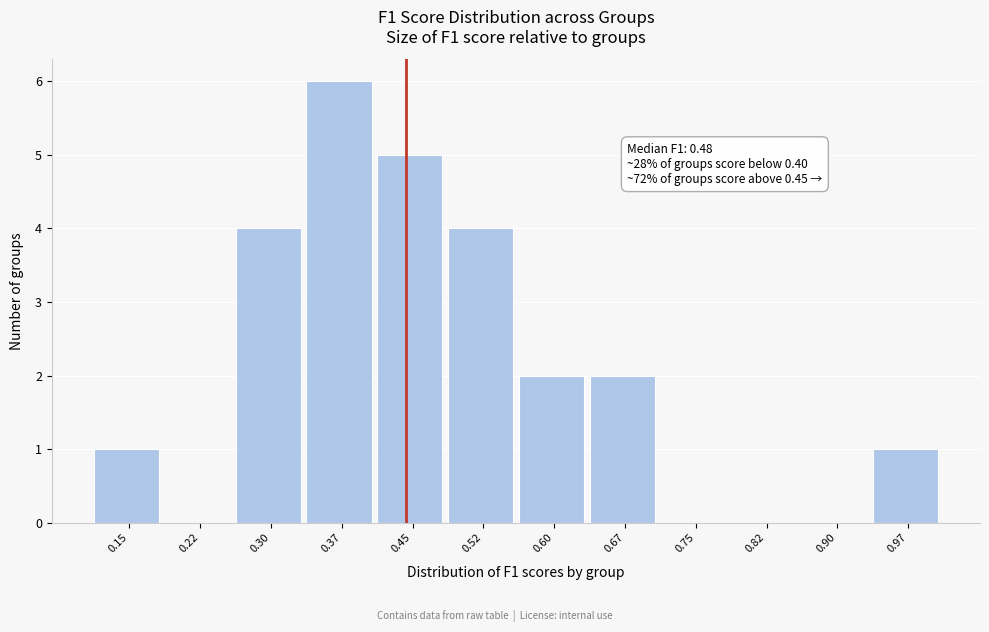

Reading right to left, what are all the values shown in this chart?

0.97=1	0.90=0	0.82=0	0.75=0	0.67=2	0.60=2	0.52=4	0.45=5	0.37=6	0.30=4	0.22=0	0.15=1